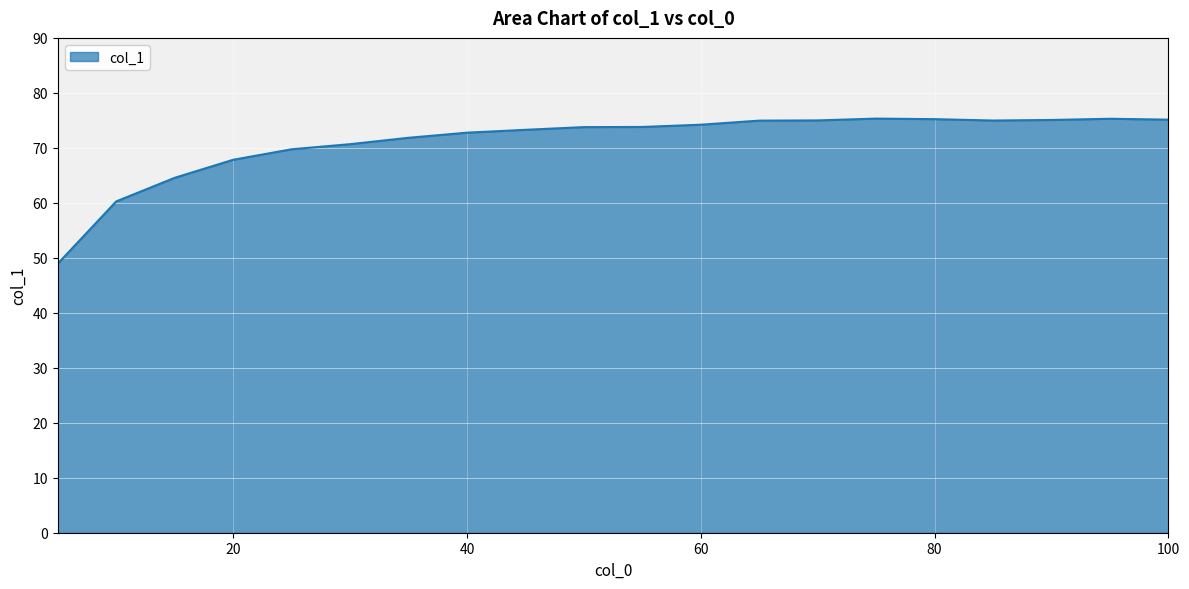

What is the smallest value displayed?

48.9